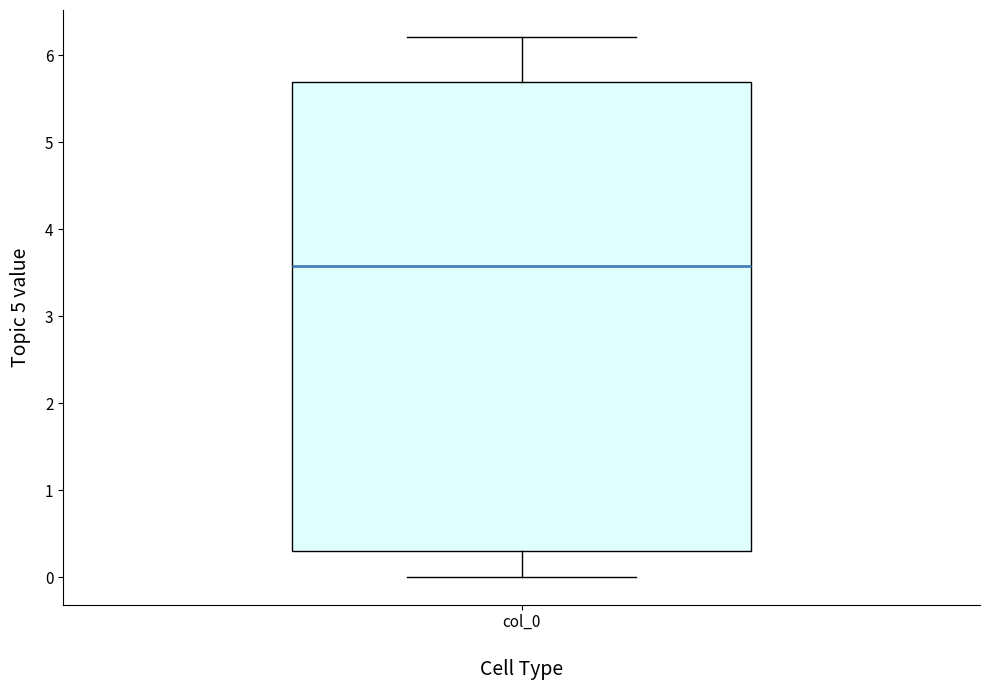

Where does the lower whisker of the box for col_0 end on the y-axis? The values are not printed on the chart, so give them approximately, as read against the axis.

0.0